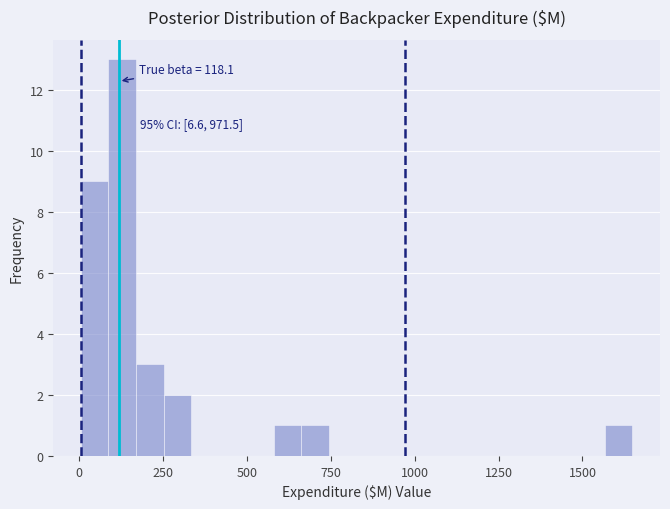

Read against the x-axis, roughly where is the centre of the tallest bar?

150